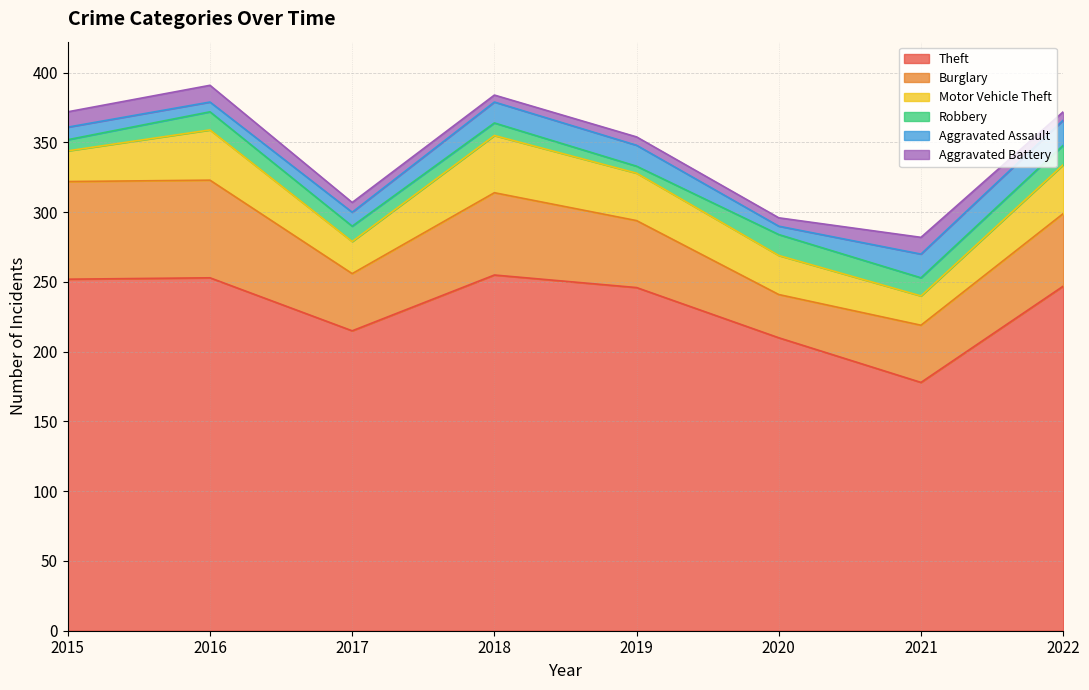

Is the value of Aggravated Battery at 2015 greater than the value of Theft at 2017?

No